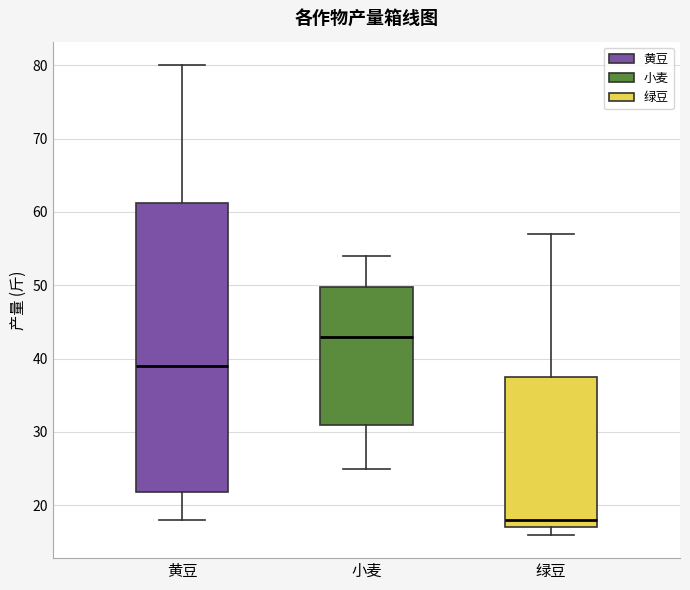

Reading left to right, read every box against the y-axis: the position of its median line, the range the box covers, and the ends of its whiskers. The values are not printed on the chart, so give them approximately, as read against the axis.

黄豆: median 39, box 22 to 61, whiskers 18 to 80
小麦: median 43, box 31 to 50, whiskers 25 to 54
绿豆: median 18, box 17 to 38, whiskers 16 to 57